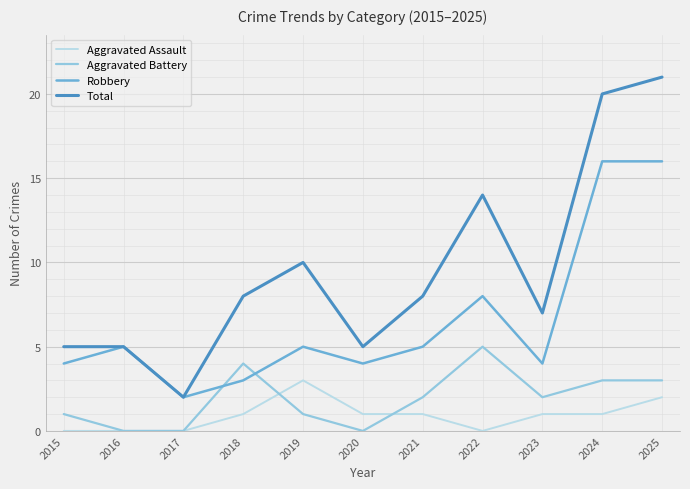

Reading left to right, list all the values displayed in this chart.

Aggravated Assault: 2015=0	2016=0	2017=0	2018=1	2019=3	2020=1	2021=1	2022=0	2023=1	2024=1	2025=2
Aggravated Battery: 2015=1	2016=0	2017=0	2018=4	2019=1	2020=0	2021=2	2022=5	2023=2	2024=3	2025=3
Robbery: 2015=4	2016=5	2017=2	2018=3	2019=5	2020=4	2021=5	2022=8	2023=4	2024=16	2025=16
Total: 2015=5	2016=5	2017=2	2018=8	2019=10	2020=5	2021=8	2022=14	2023=7	2024=20	2025=21